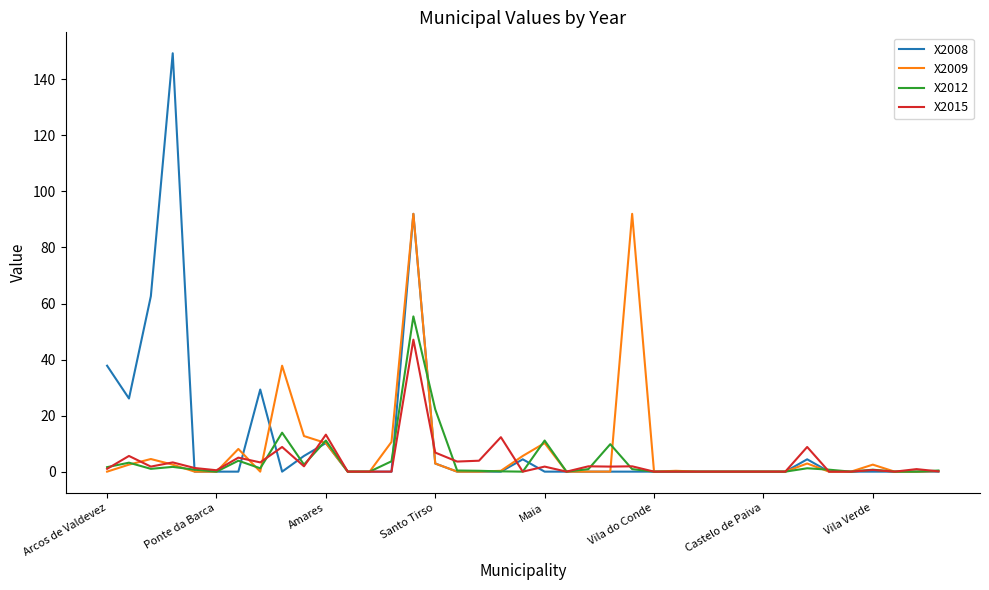

Rank the series by their maximum value, from lowest to highest.

X2015, X2012, X2009, X2008